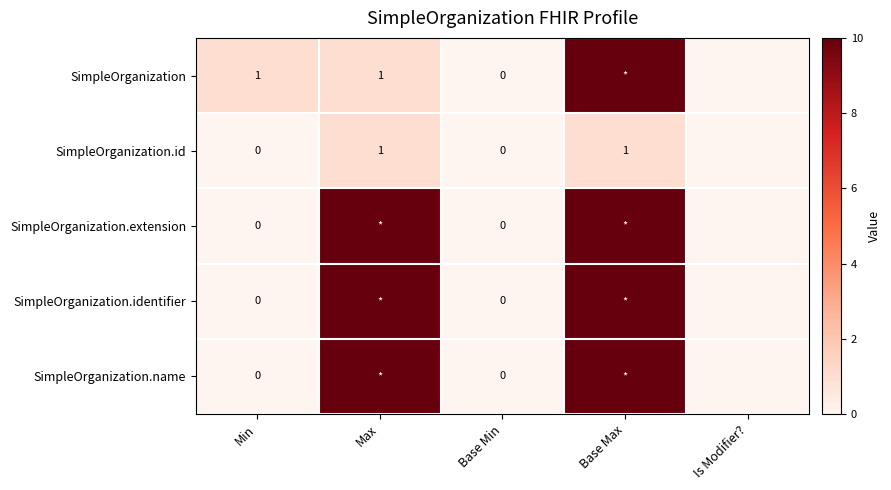

Which category has the lowest value in the SimpleOrganization.extension series?

Min